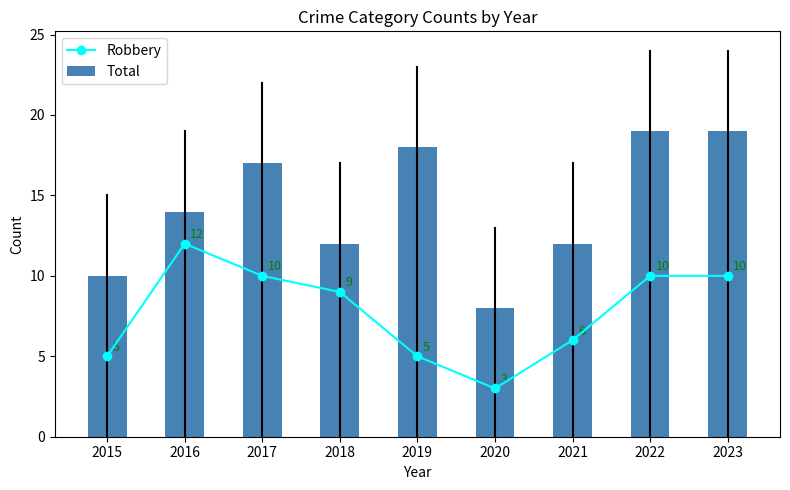

Which label corresponds to the smallest value in the chart?

2020